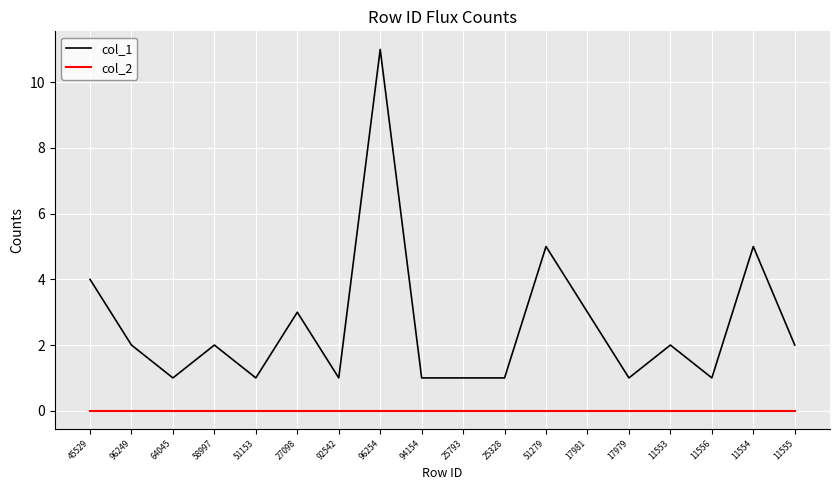

True or false: col_1 and col_2 cross at least once.

False